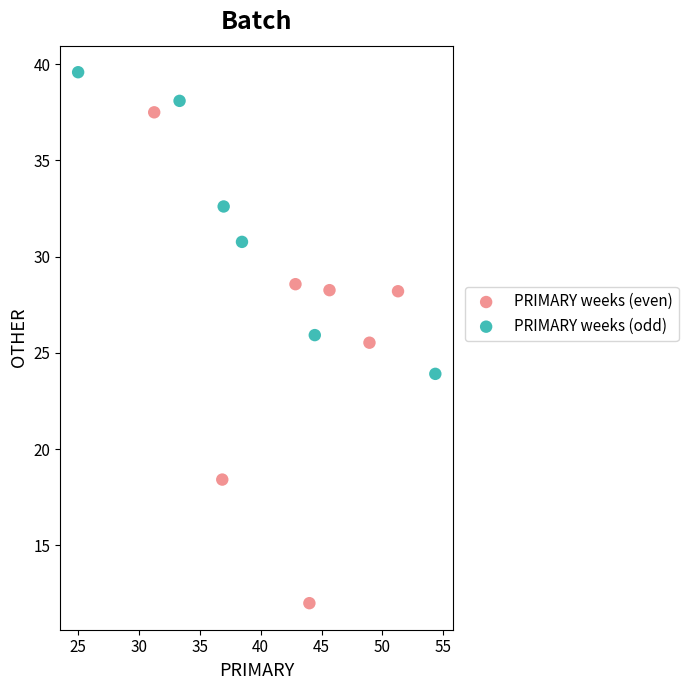

Which series has the widest spread of Y values?

PRIMARY weeks (even)